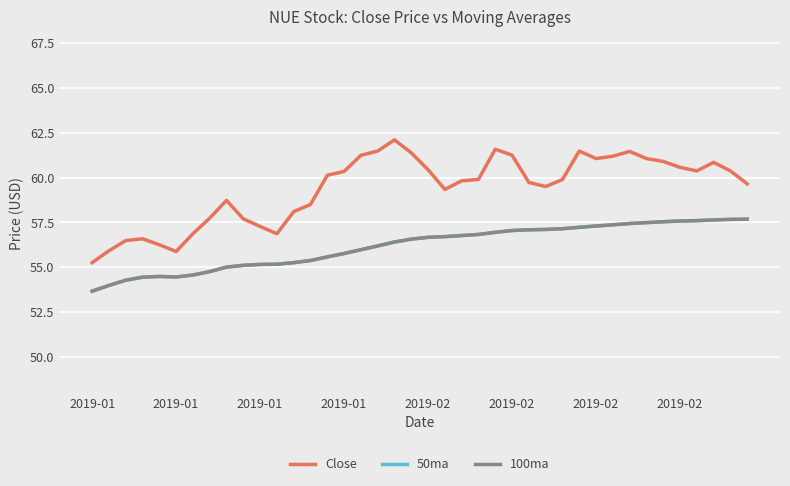

Is this an area chart (filled region under the line)?

No